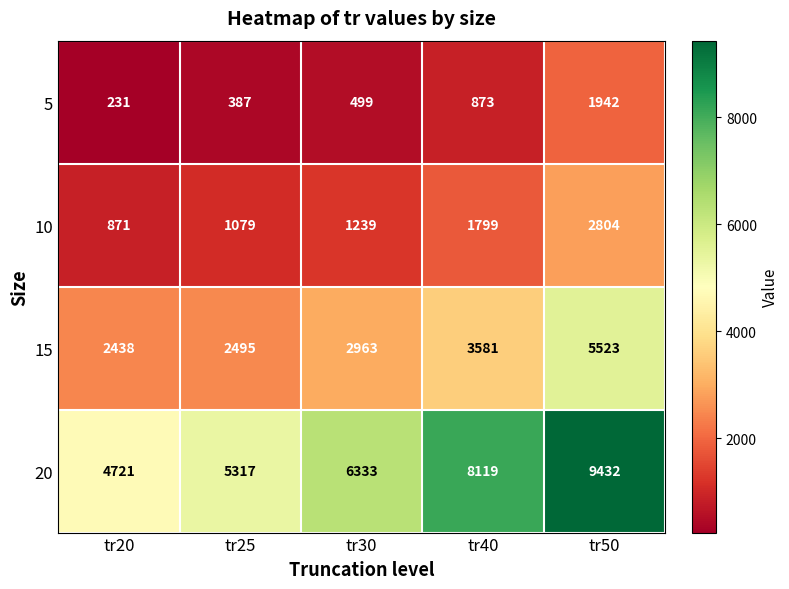

List the labels in order of 15 value, smallest first.

tr20, tr25, tr30, tr40, tr50